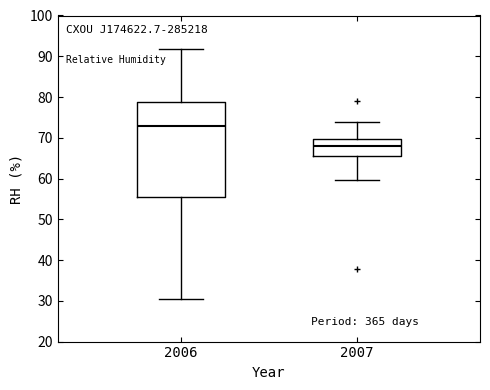

Where does the upper whisker of the box at x = 2006 end on the y-axis? The values are not printed on the chart, so give them approximately, as read against the axis.

92